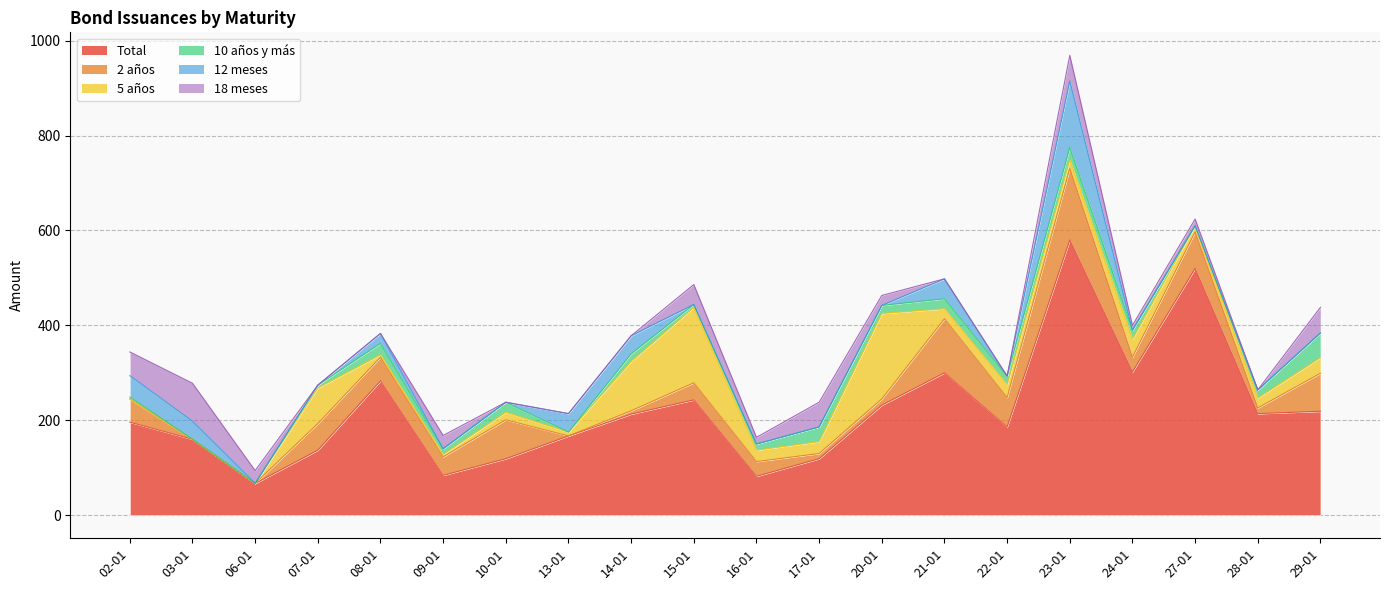

At which label does 10 años y más reach its minimum?

03-01